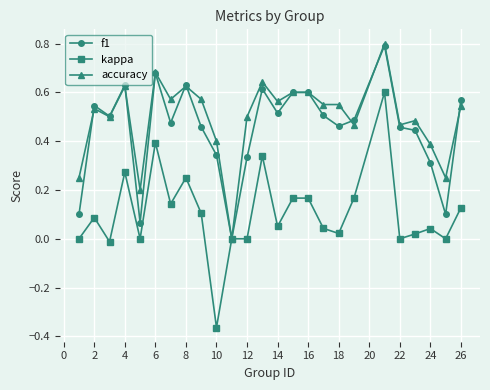

How many positive values does the f1 series have?

24